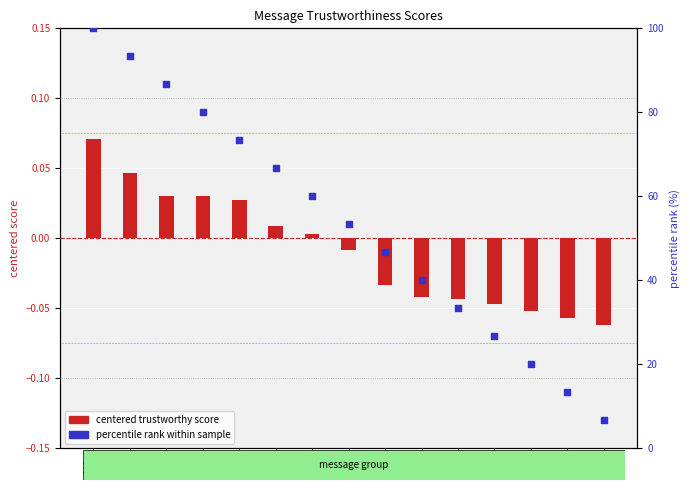

Which series has the largest total across all categories?

percentile rank within sample